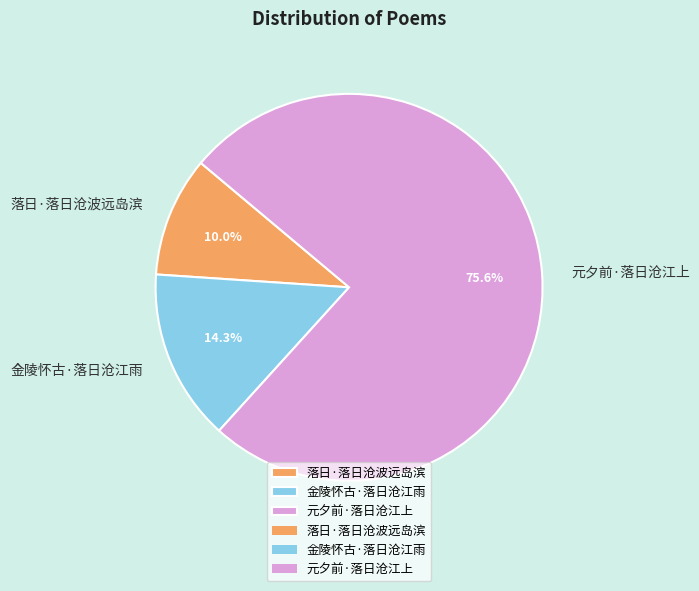

Which slice is the smallest?

落日·落日沧波远岛滨